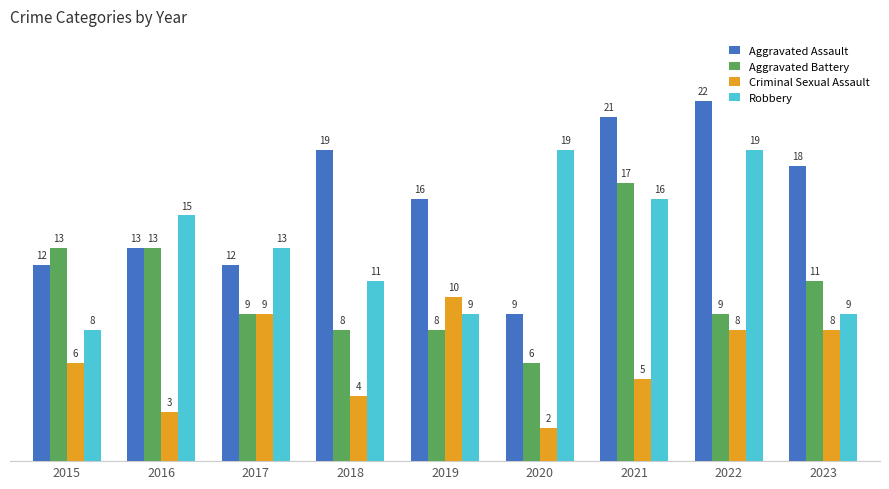

Which category has the lowest value in the Aggravated Battery series?

2020